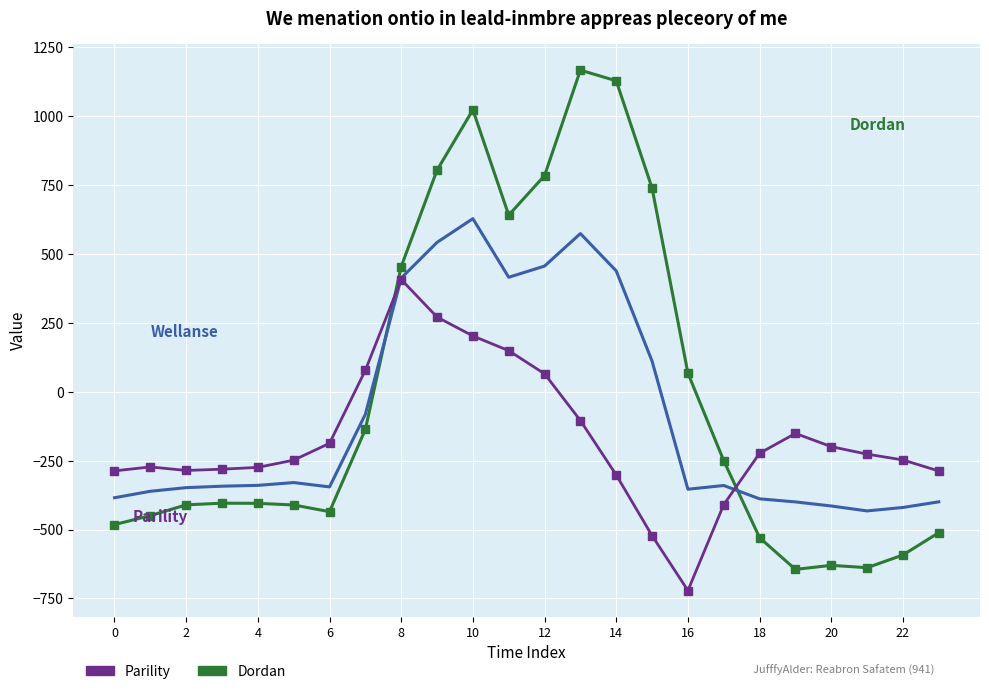

What is the greatest value displayed?

1167.2